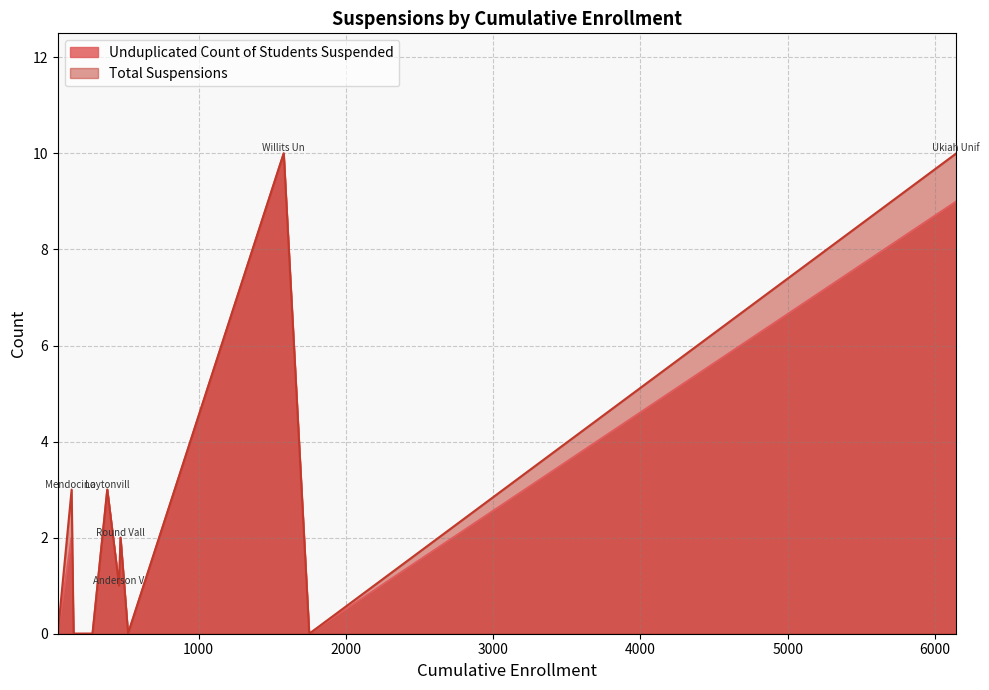

Reading left to right, list all the values displayed in this chart.

Unduplicated Count of Students Suspended: 1	0	0	3	0	0	2	0	0	0	2	9	10
Total Suspensions: 1	0	0	3	0	0	3	0	0	0	2	10	10